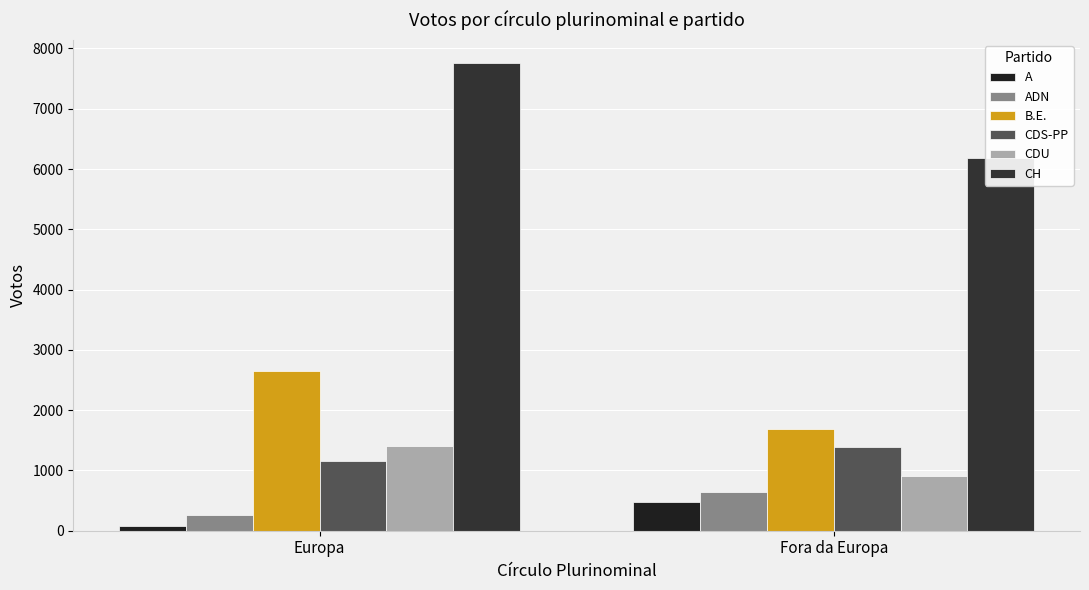

How many groups of bars are there?

2